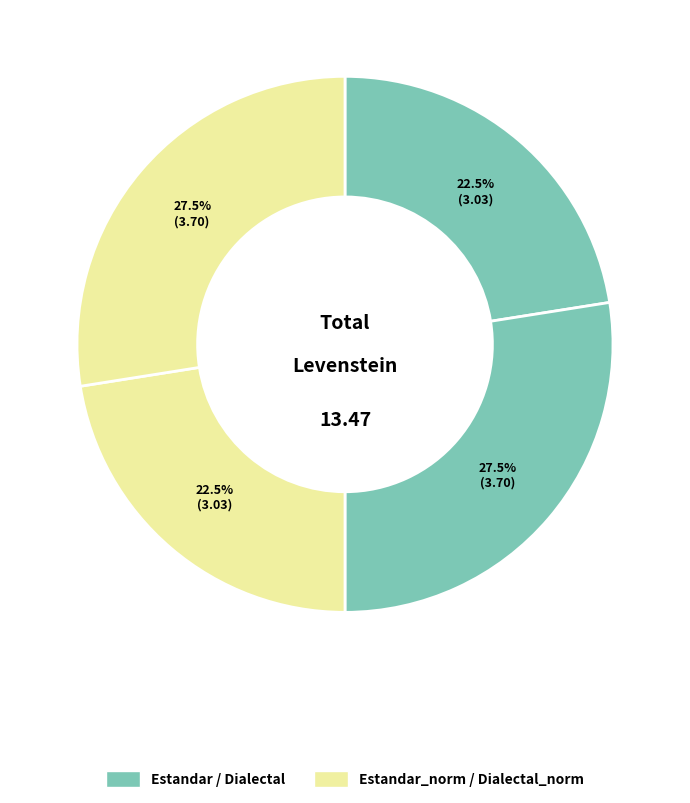

Count the number of slices in the pie.

4